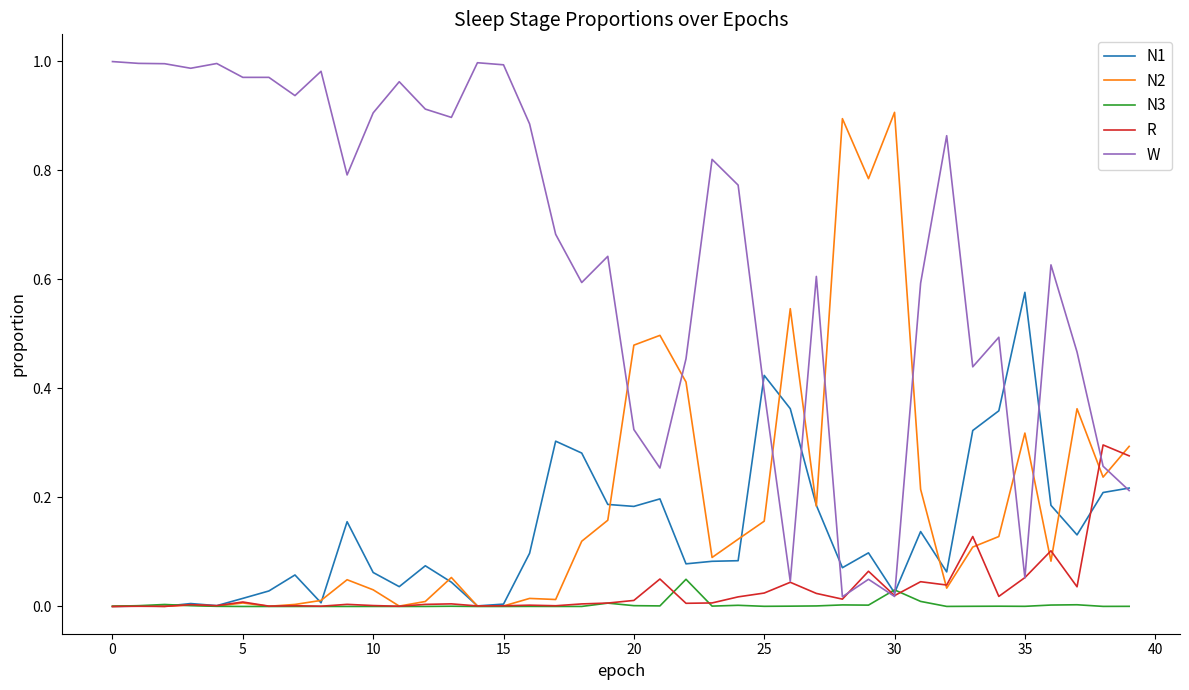

Which series ends up on top after the final intersection of N3 and W?

W